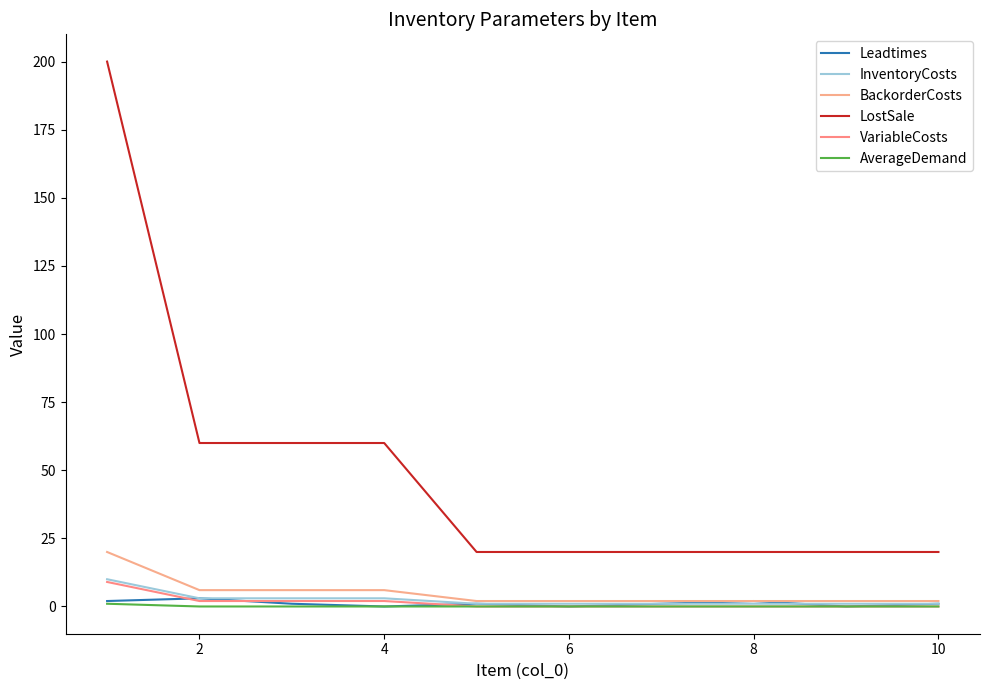

Reading left to right, what are all the values shown in this chart?

Leadtimes: 2	3	1	0	1	0	1	2	0	1
InventoryCosts: 10	3	3	3	1	1	1	1	1	1
BackorderCosts: 20	6	6	6	2	2	2	2	2	2
LostSale: 200	60	60	60	20	20	20	20	20	20
VariableCosts: 9	2	2	2	0	0	0	0	0	0
AverageDemand: 1	0	0	0	0	0	0	0	0	0